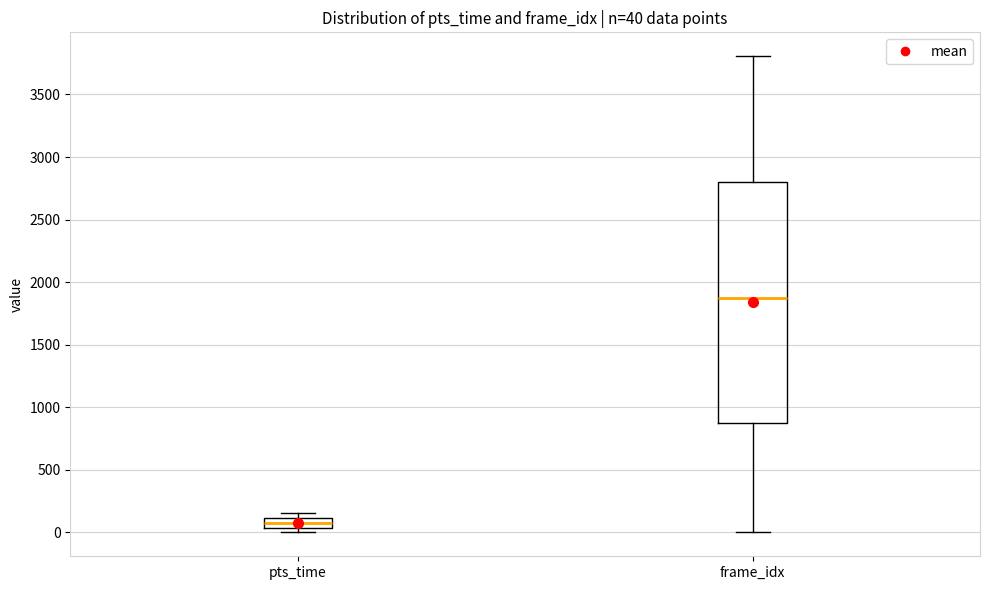

Comparing the boxes themselves (not the whiskers), which one is the tallest?

frame_idx